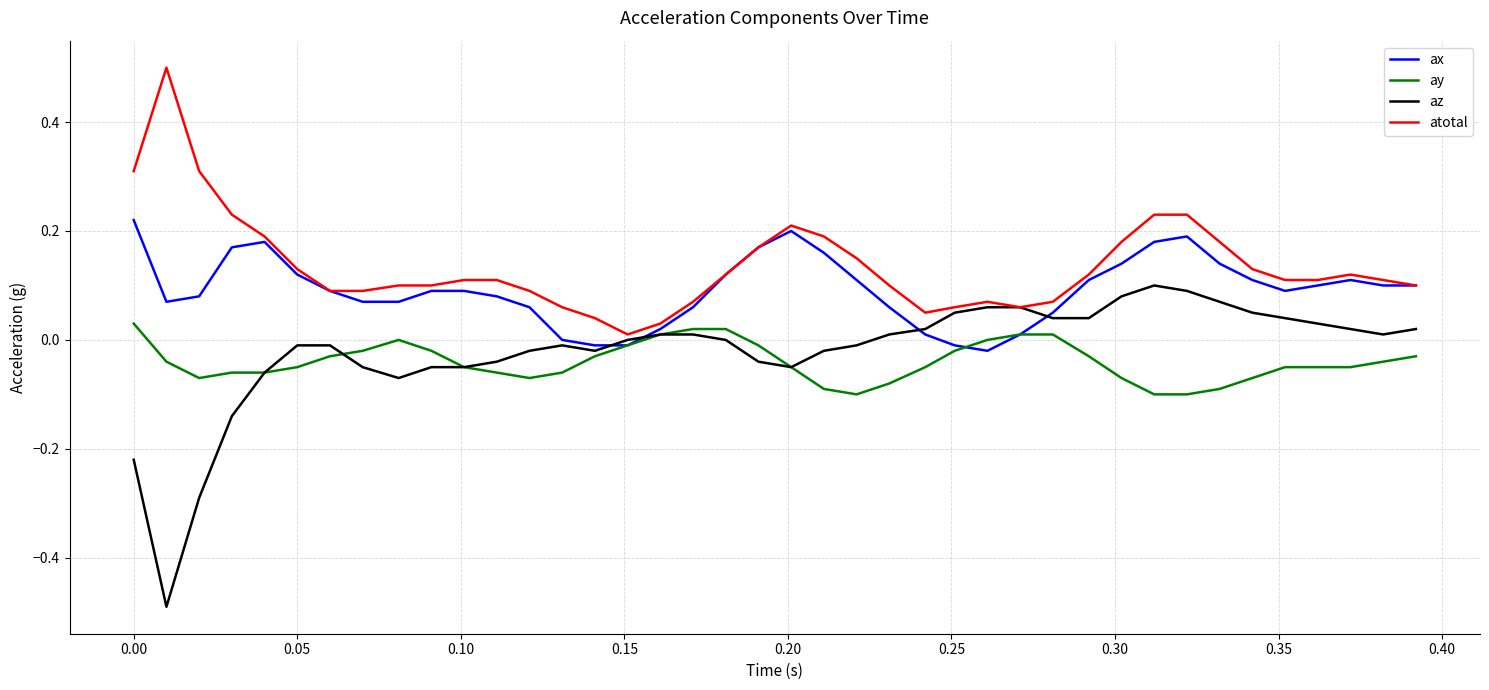

What is the greatest value displayed?

0.5